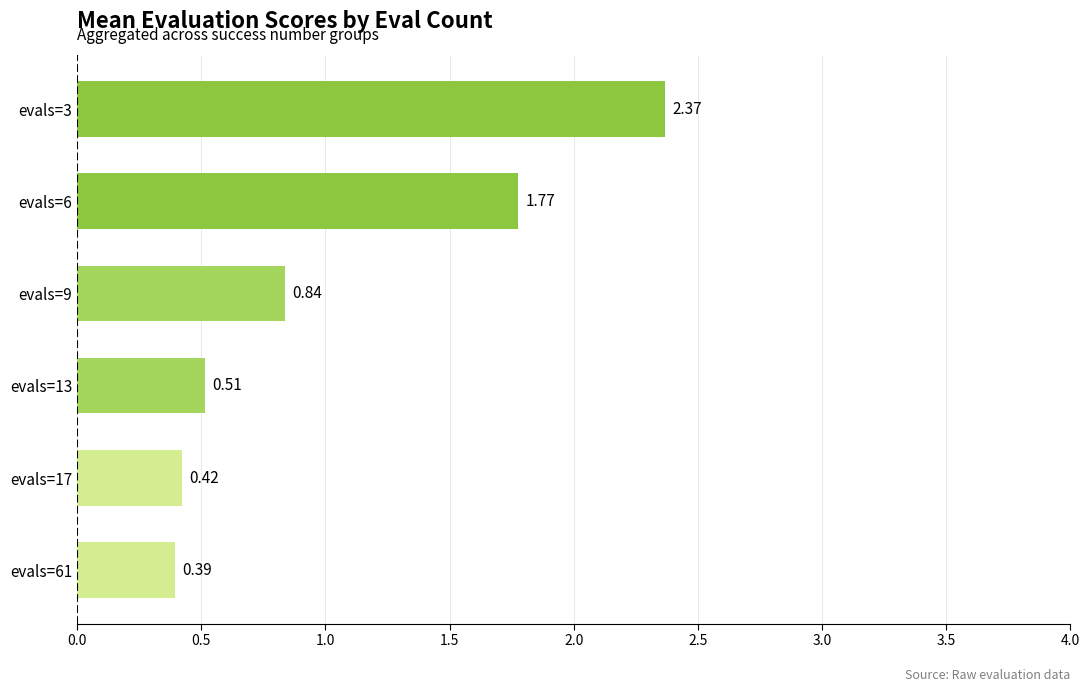

What is the sum of the values at evals=17 and evals=6?

2.2